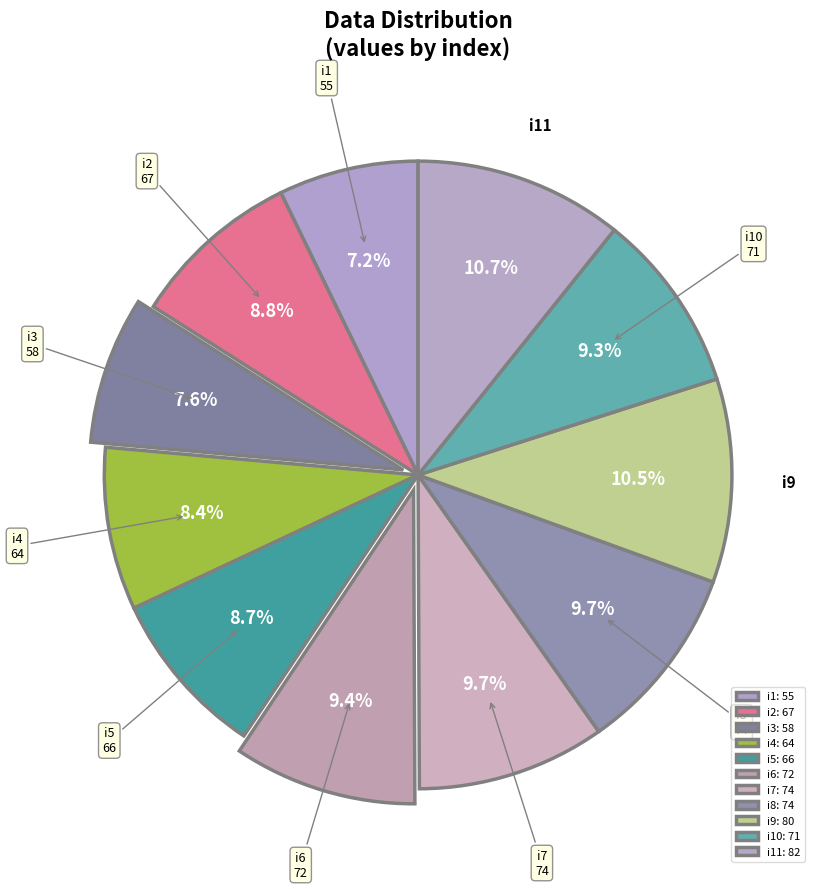

Is i6 the majority of the pie?

No